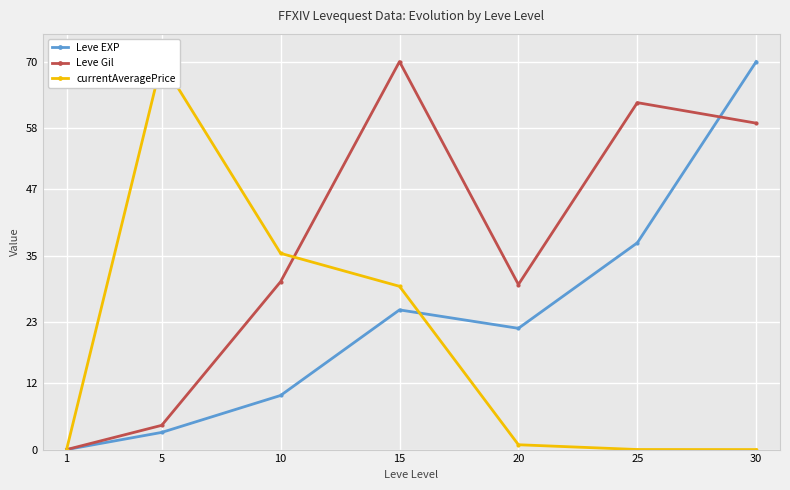

How many intersections are there between Leve Gil and currentAveragePrice?

1